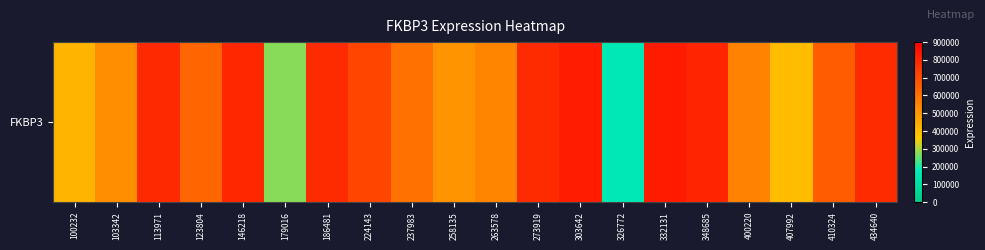

What is the smallest value displayed?

159884